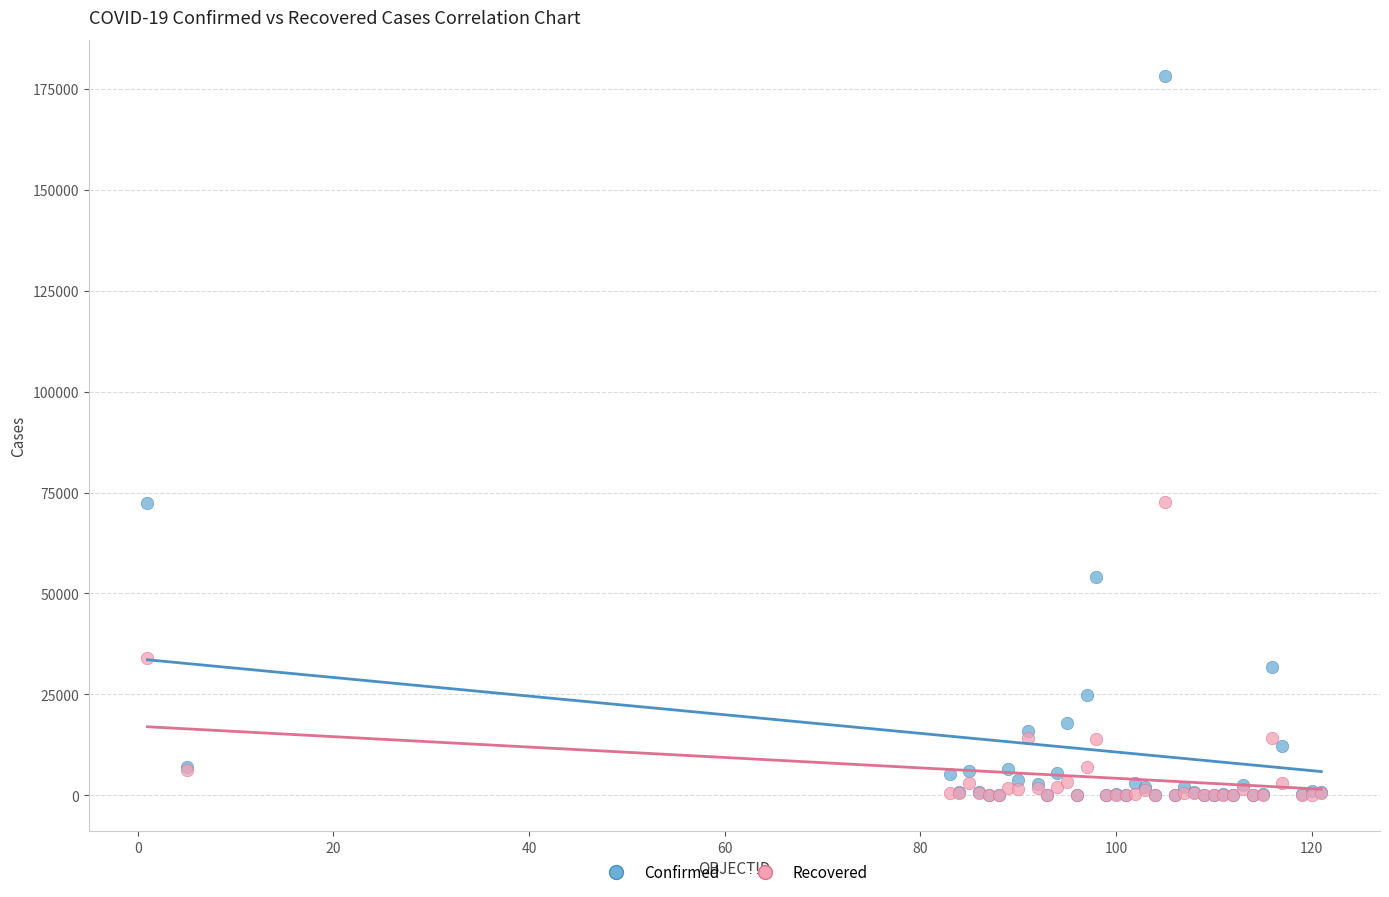

In the Recovered series, what Y value is closest to 36301?

34055